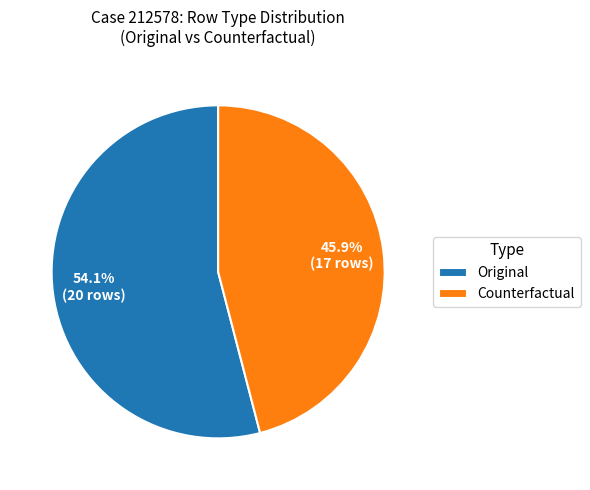

Count the number of slices in the pie.

2